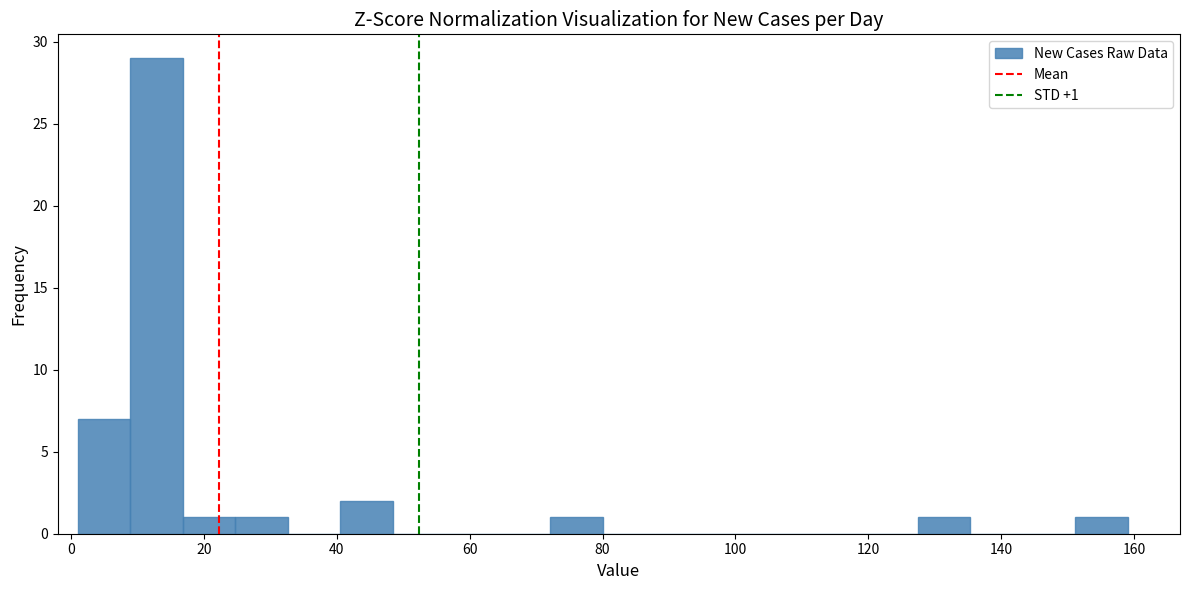

Read against the x-axis, roughly where is the centre of the tallest bar?

12